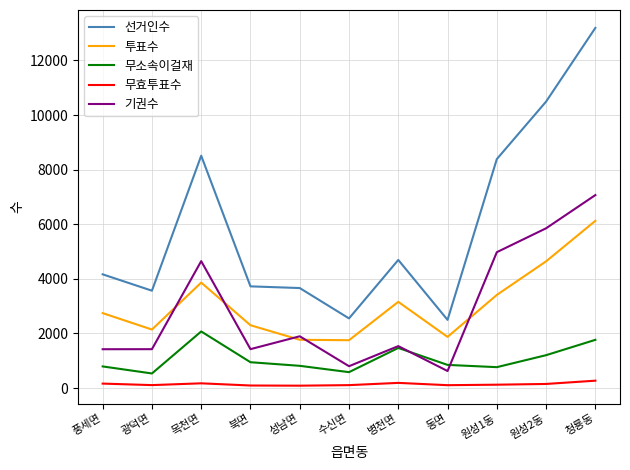

True or false: 무효투표수 and 무소속이걸재 cross at least once.

False